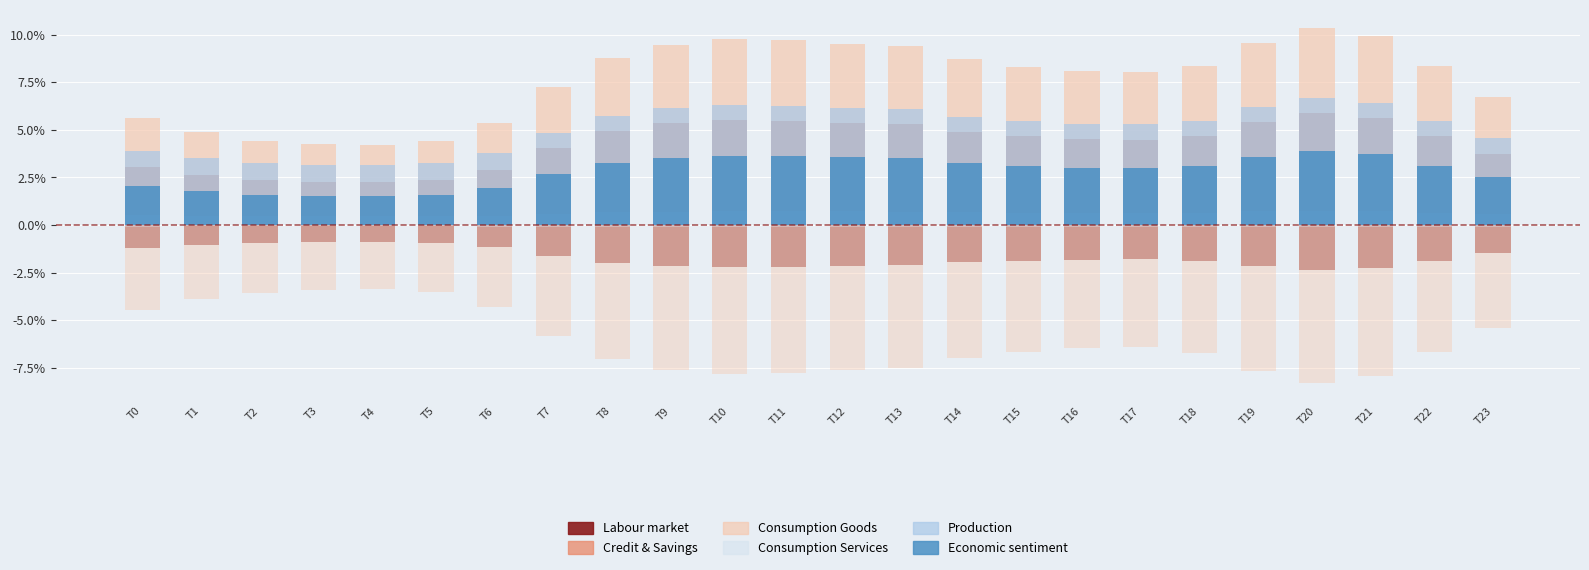

Which series has the largest total across all categories?

Consumption Goods